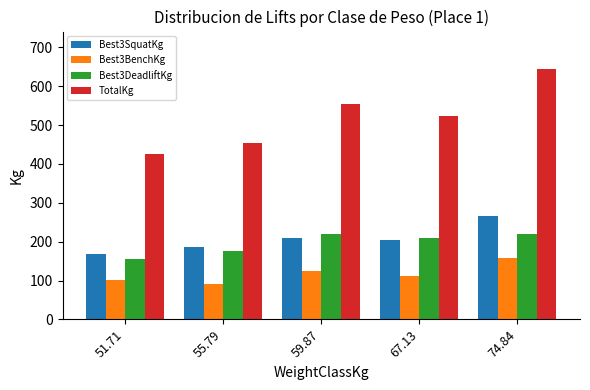

What is the maximum value shown in the chart?

644.1